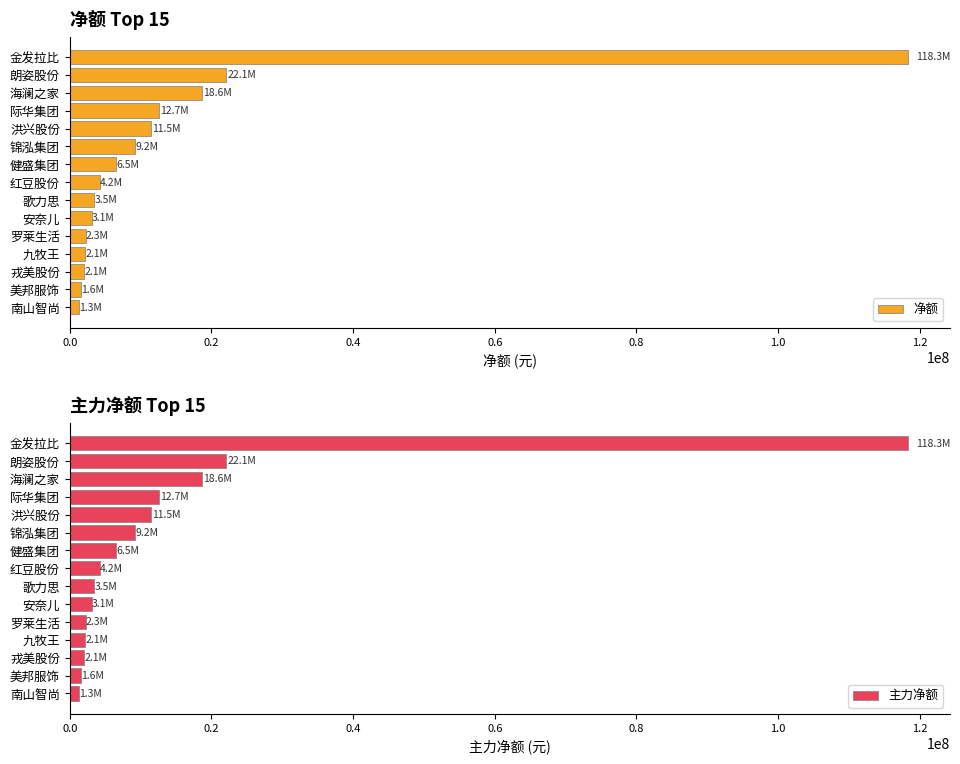

What is the sum of all 净额 values?

219092860